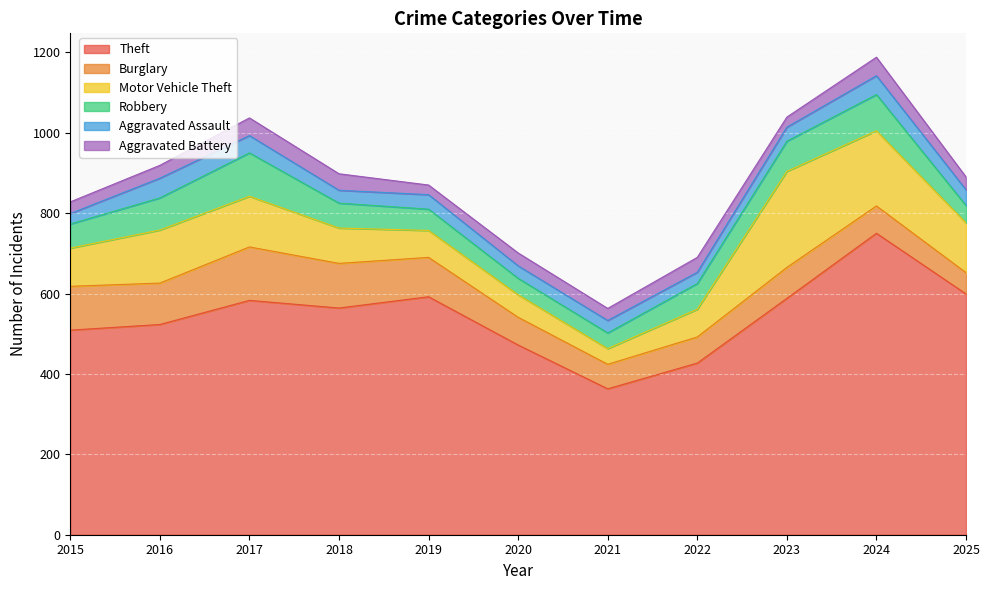

How many lines are shown in the chart?

6